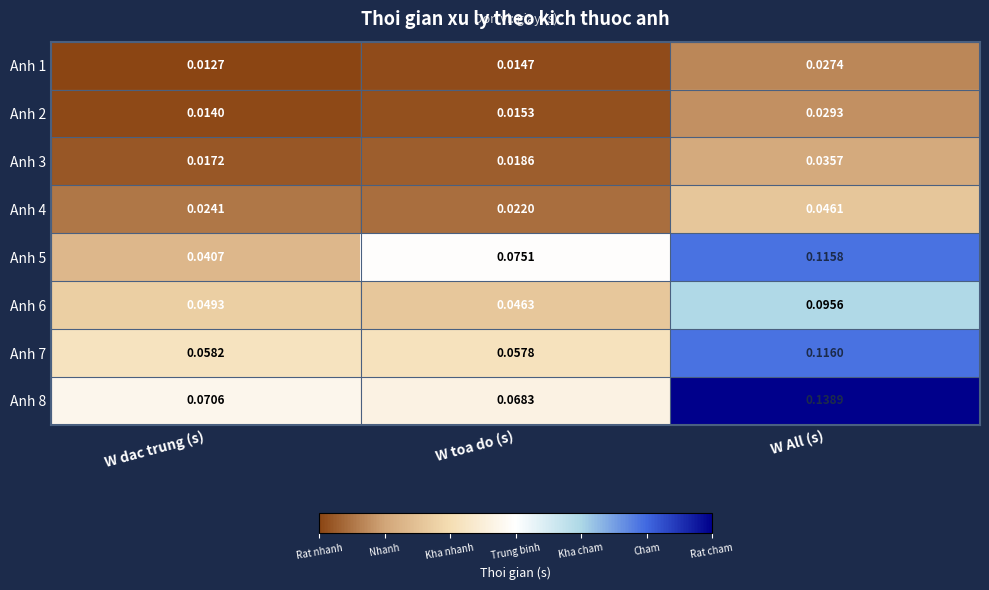

Is the value of Anh 3 at W toa do (s) greater than the value of Anh 5 at W All (s)?

No